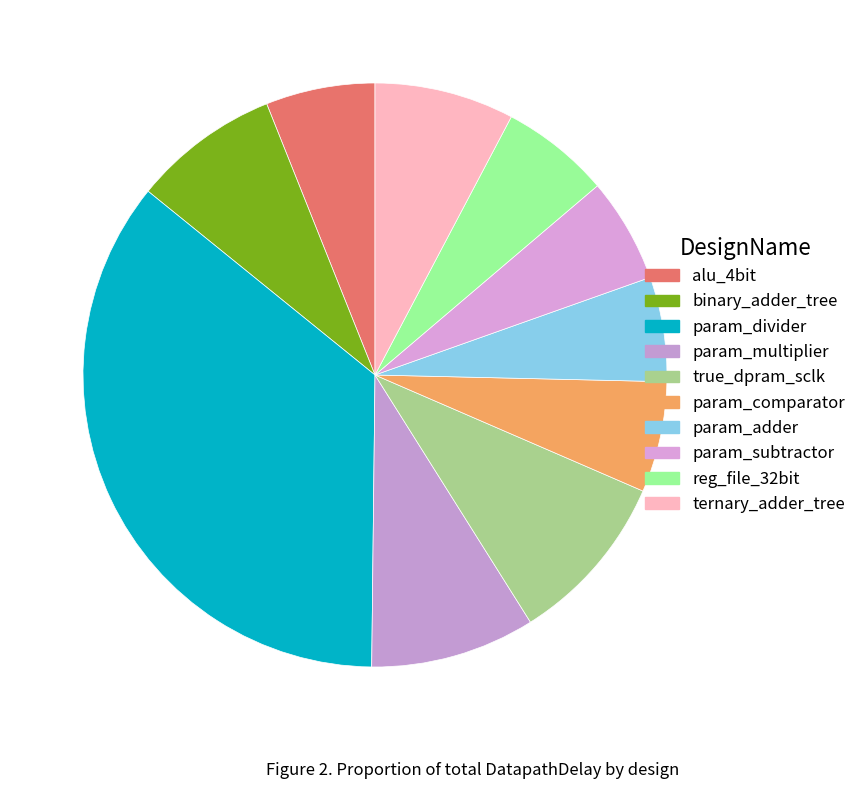

To the nearest percent, what percentage of the pie is param_divider?

36%